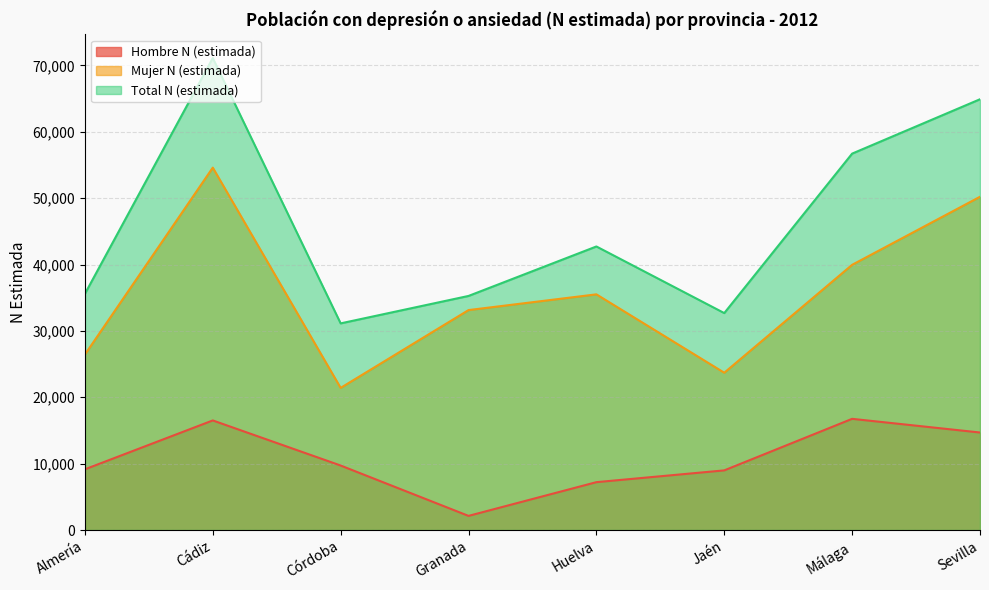

What is the label of the 1st point from the left?

Almería